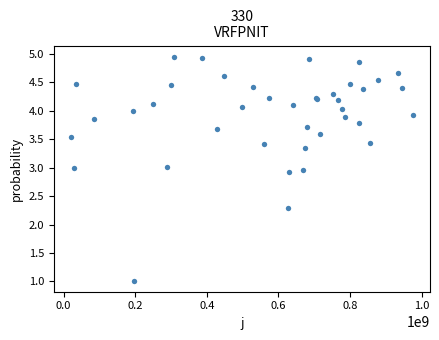

What Y value in the scatter plot is closest to 2?

2.3